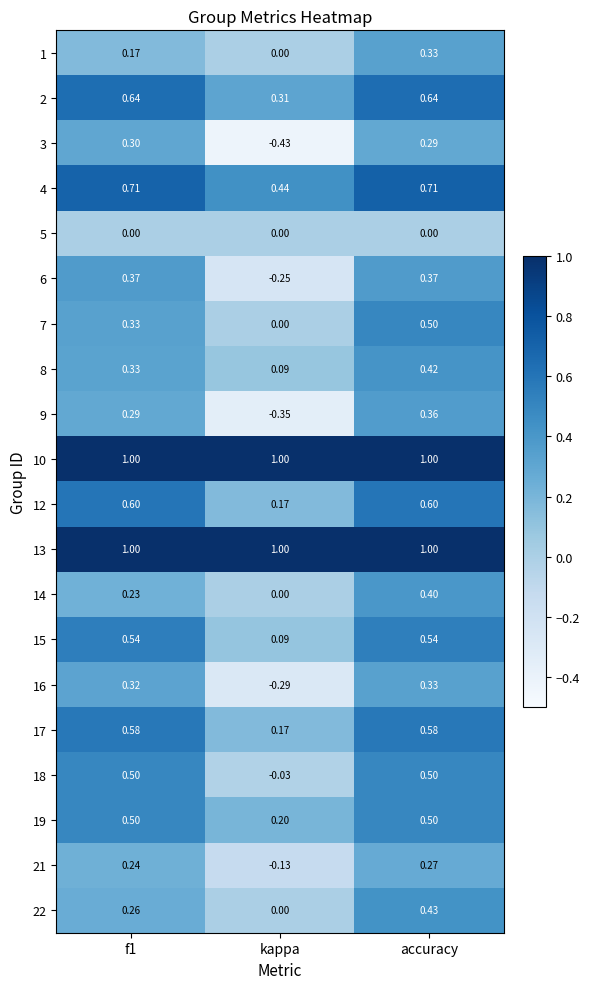

At which label is 3 closest to 0?

accuracy